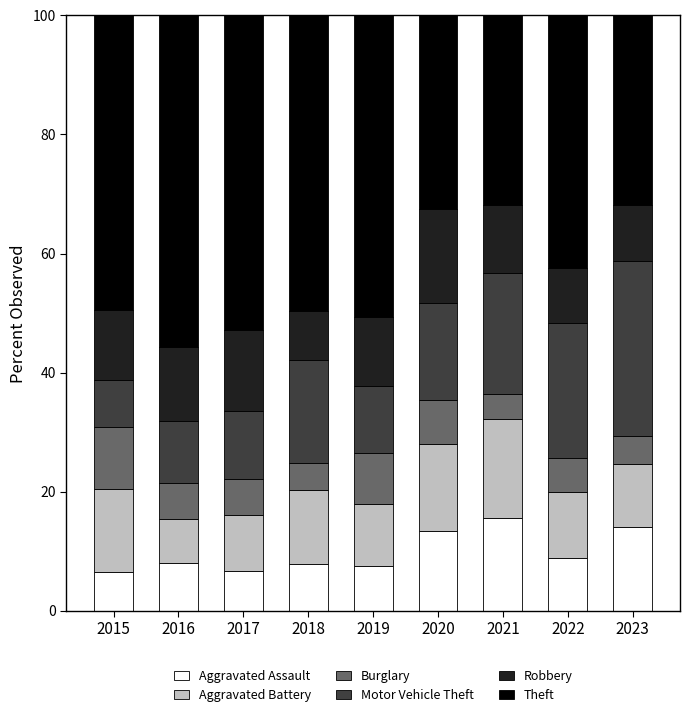

What is the maximum value for Aggravated Assault?

15.6